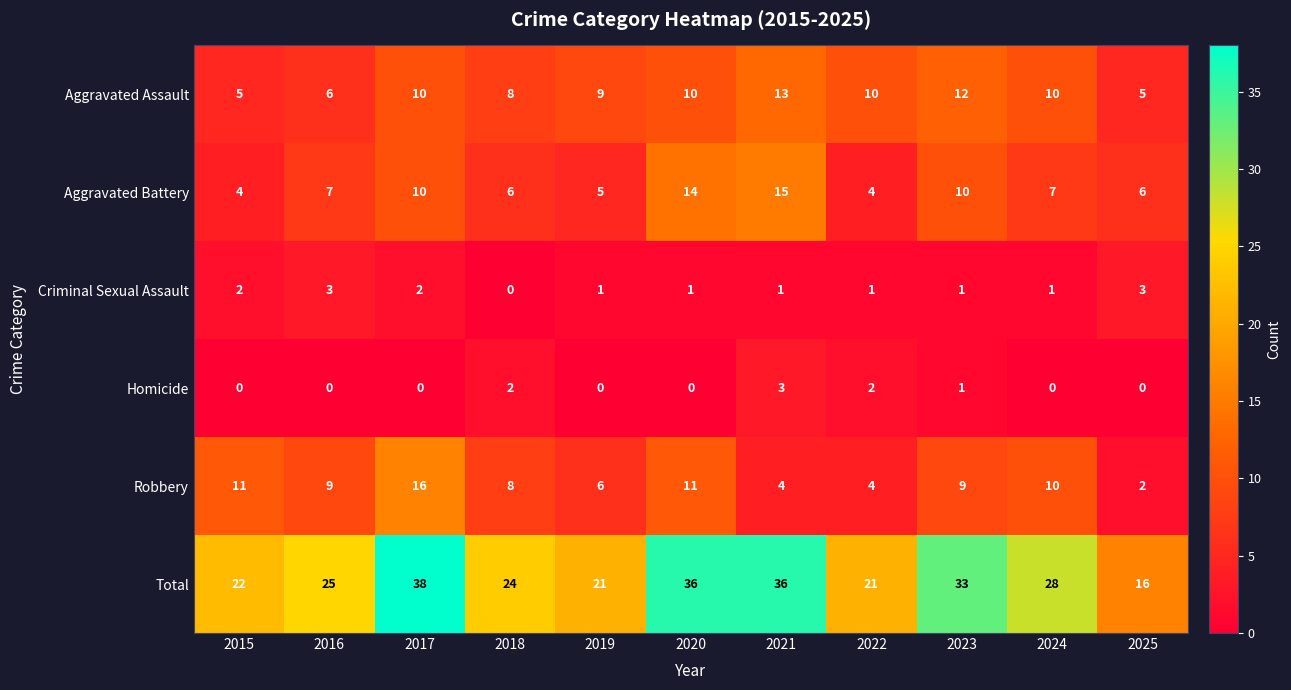

What is the spread (max minus min) of values at 2015?

22